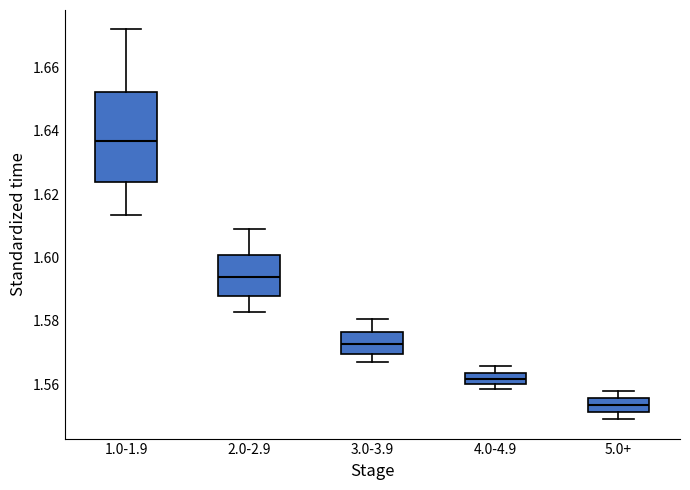

Where does the median line of the box for 2.0-2.9 sit on the y-axis? The values are not printed on the chart, so give them approximately, as read against the axis.

1.594